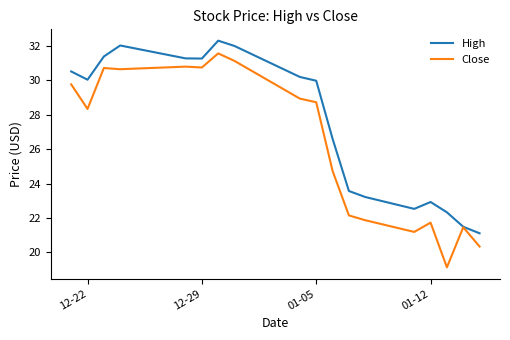

List the series in order of their peak value, highest first.

High, Close